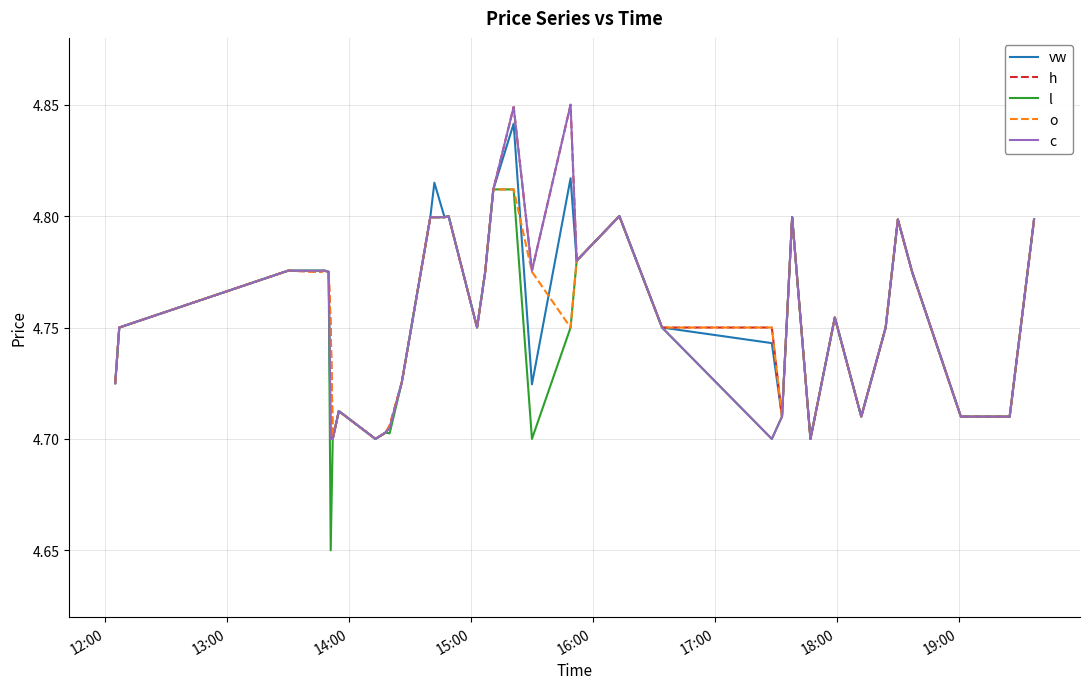

Which series has the widest spread of values?

l